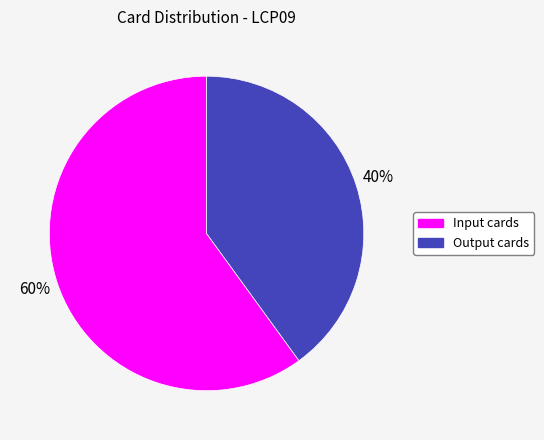

Which has a higher value, Output cards or Input cards?

Input cards